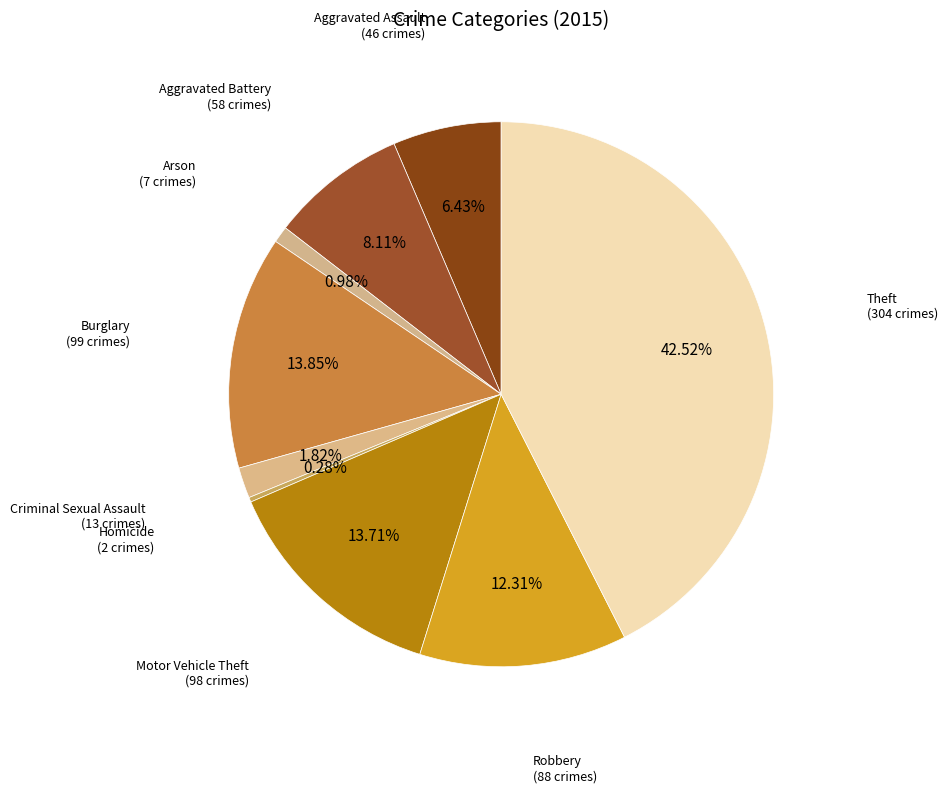

How many slices are in this pie chart?

9